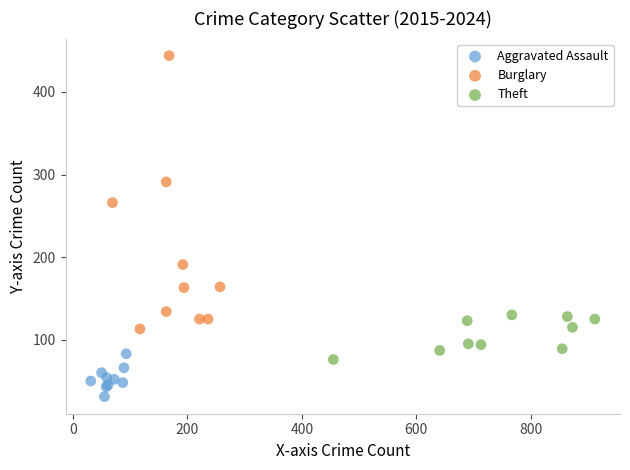

Which series contains the highest Y value?

Burglary